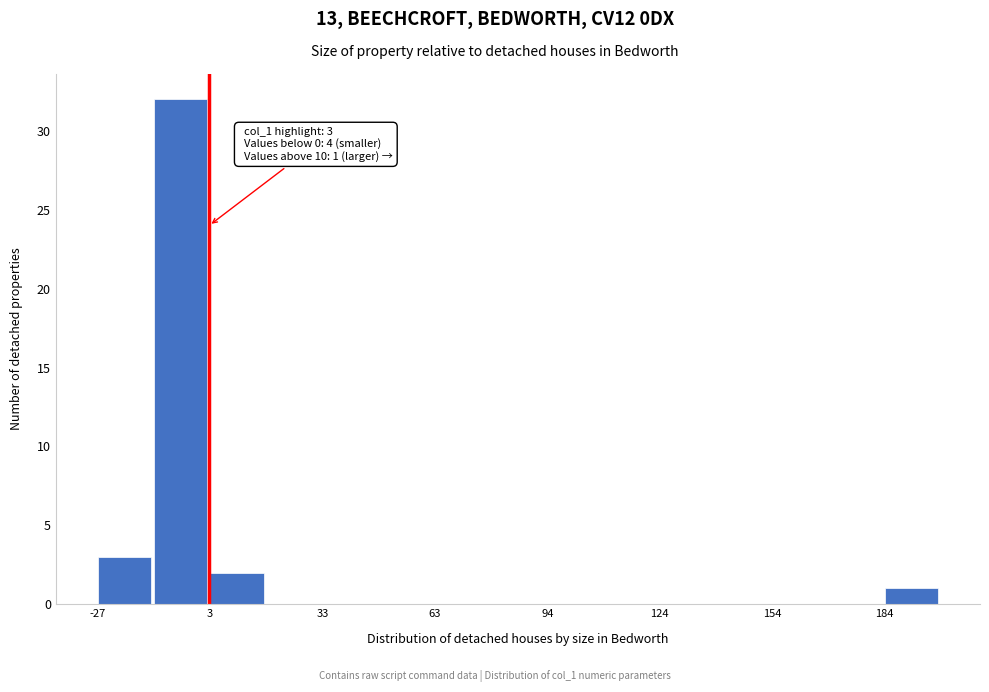

Around what value on the x-axis is the tallest bar? Give the approximate position of its centre, as read against the axis.

-5